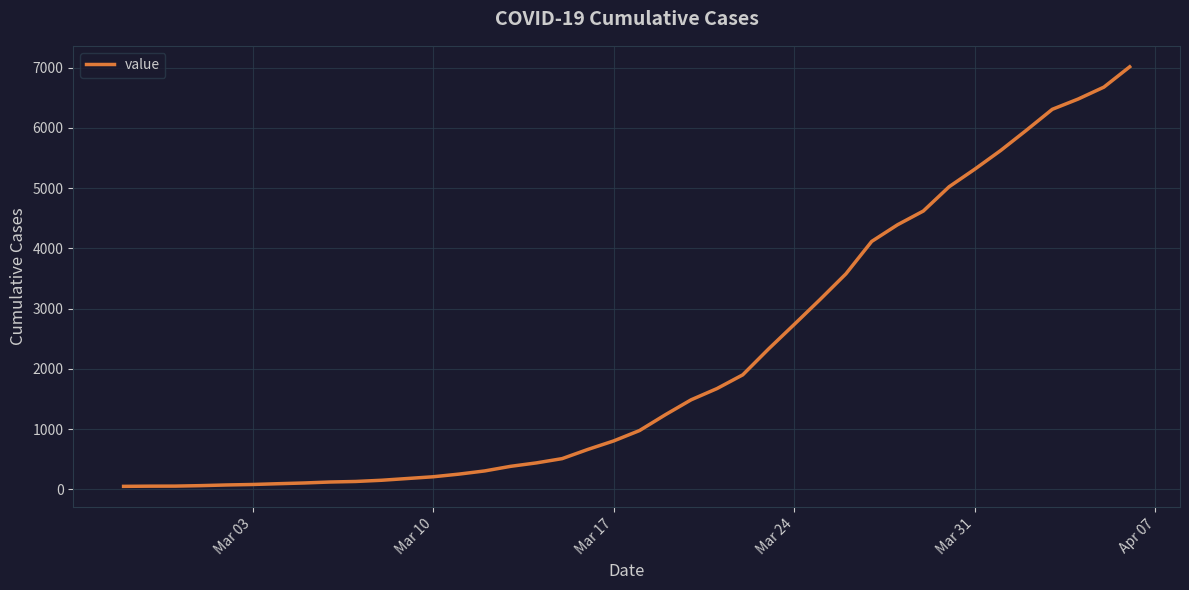

What is the maximum value shown in the chart?

7012